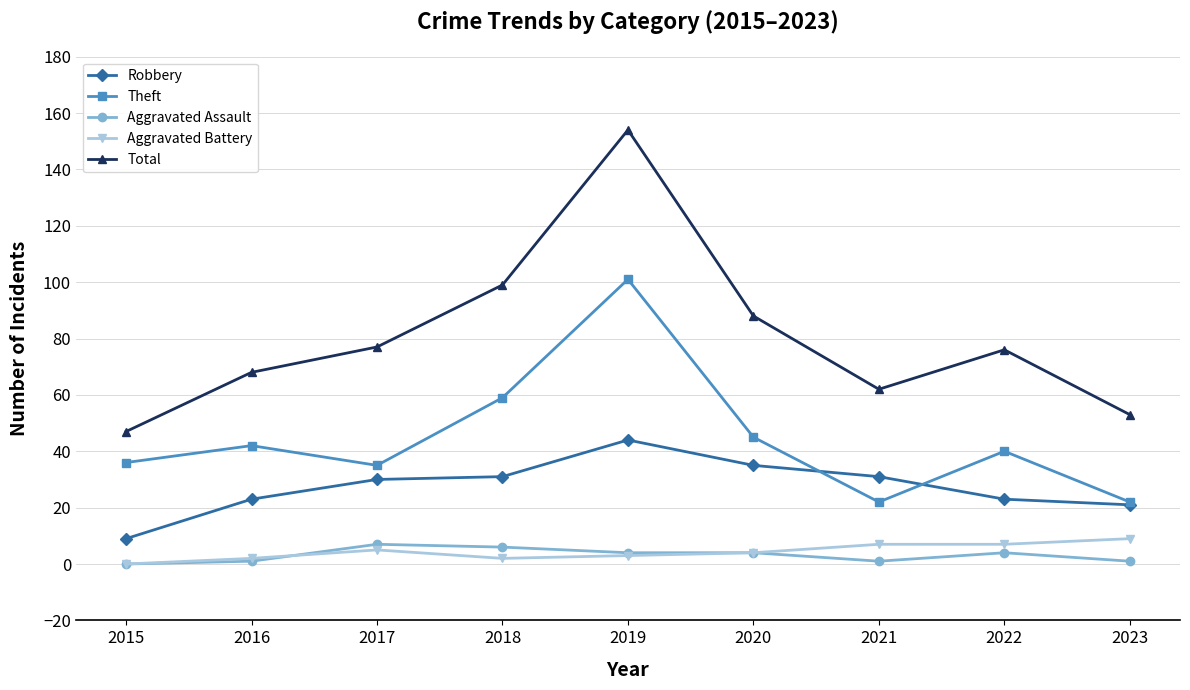

At how many categories does at least one series exceed 140?

1